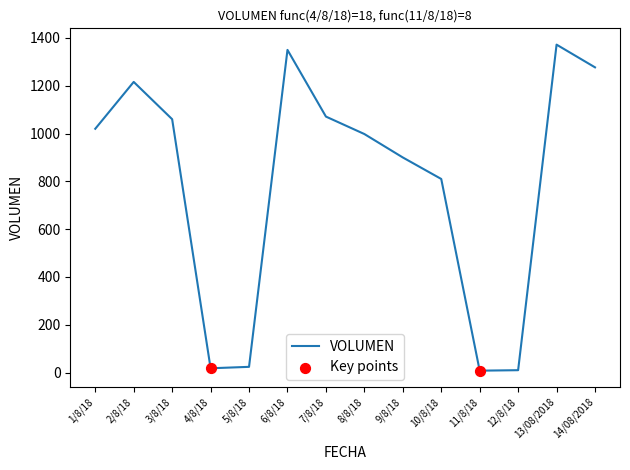

What is the change in value from 9/8/18 to 12/8/18?

-890